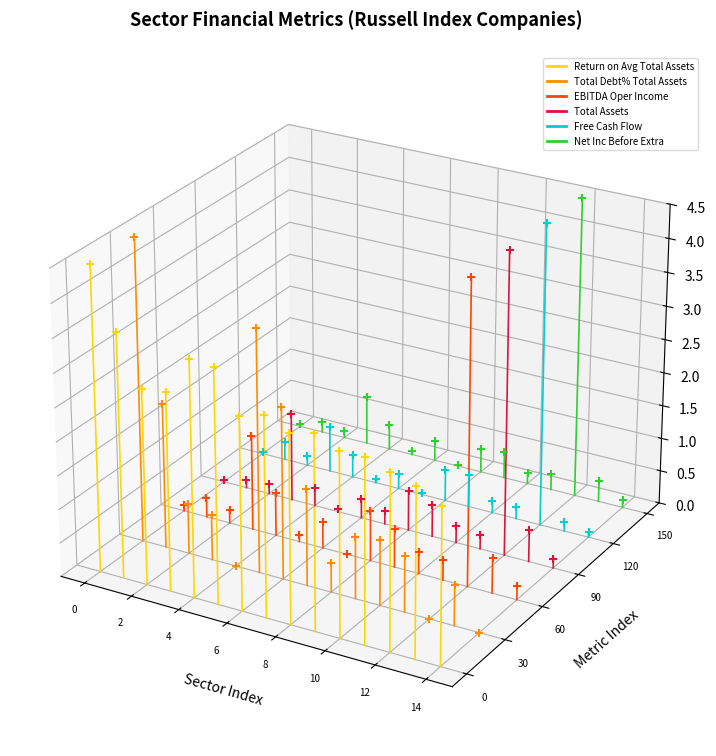

Which series reaches the minimum Y coordinate?

Return on Avg Total Assets